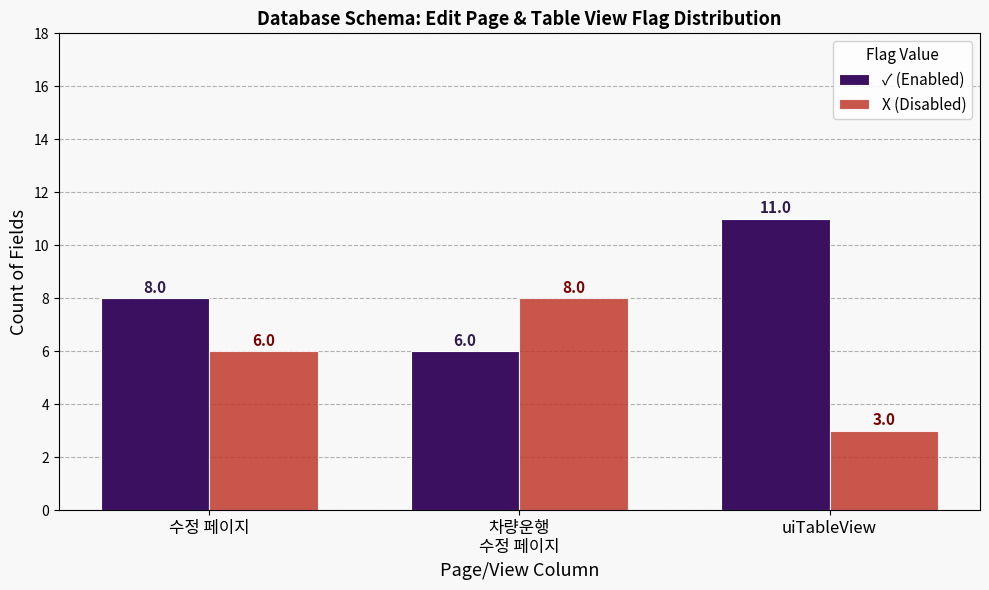

Is it true that ✓ (Enabled) equals 6 at 차량운행
수정 페이지?

True